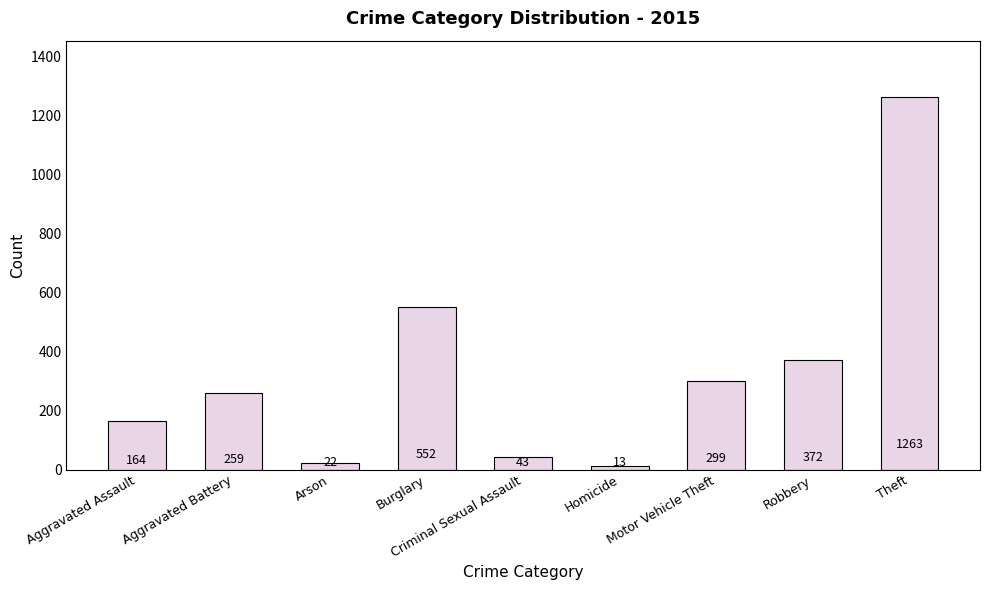

What is the change in value from Homicide to Robbery?

+359